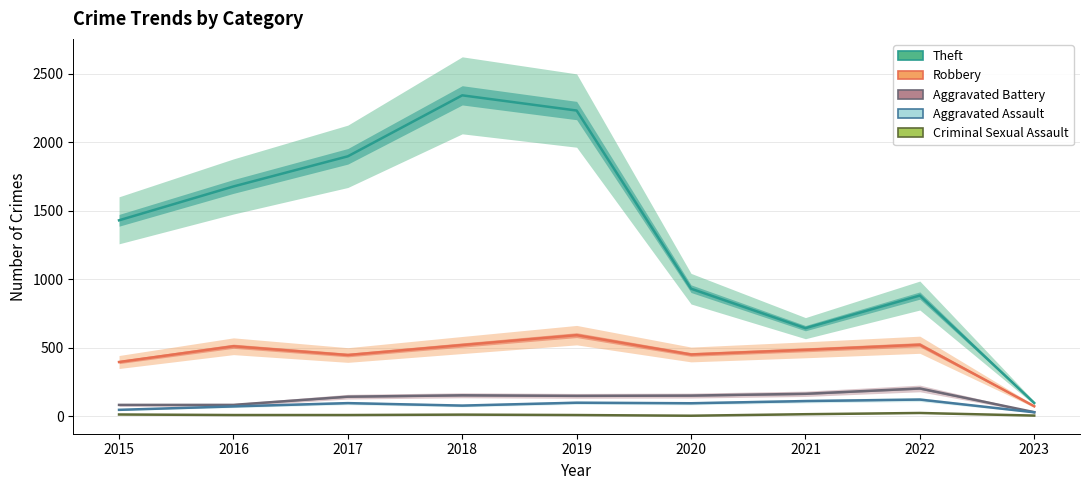

Reading right to left, list all the values displayed in this chart.

Theft: 2023=96	2022=880	2021=642	2020=930	2019=2230	2018=2341	2017=1896	2016=1676	2015=1429
Robbery: 2023=72	2022=521	2021=484	2020=450	2019=591	2018=519	2017=446	2016=510	2015=395
Aggravated Battery: 2023=29	2022=202	2021=163	2020=150	2019=148	2018=152	2017=142	2016=82	2015=82
Aggravated Assault: 2023=28	2022=121	2021=110	2020=94	2019=98	2018=77	2017=95	2016=71	2015=46
Criminal Sexual Assault: 2023=4	2022=23	2021=14	2020=3	2019=8	2018=11	2017=8	2016=8	2015=12